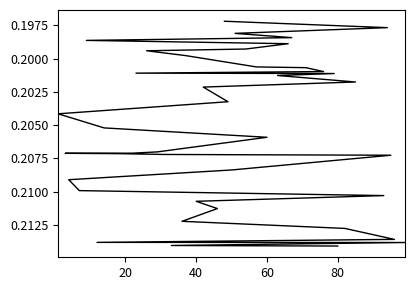

What is the average value?

0.2